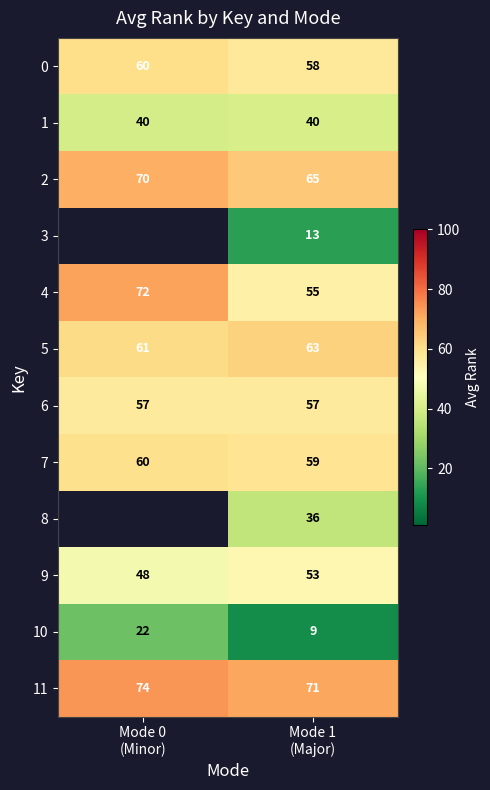

What is the average value of the 2 series?

67.5